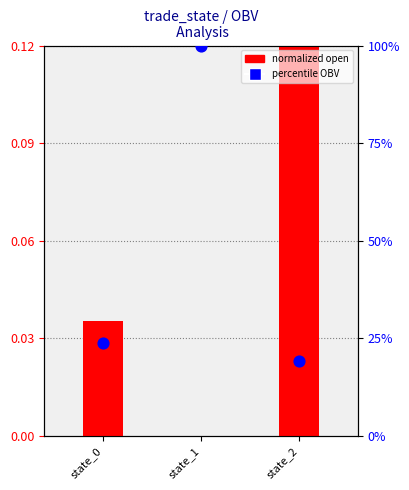

Which series contains the highest Y value?

percentile OBV